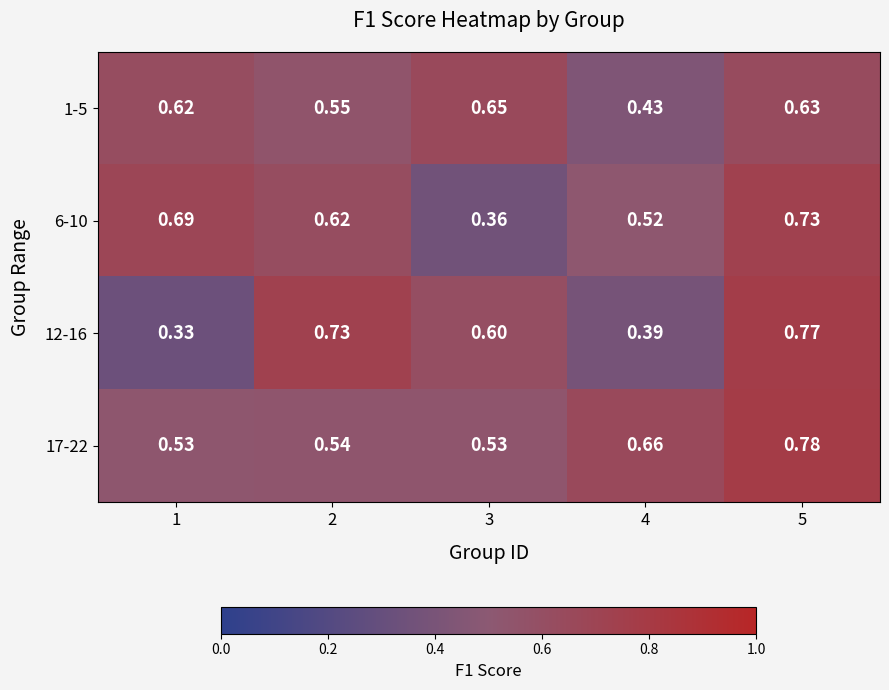

At which category does the chart reach its peak across all series?

5